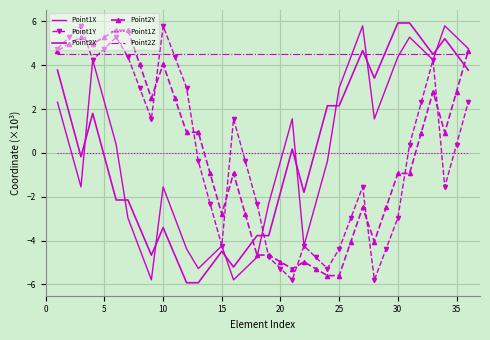

In Point1X, how many points are lower than both neighbors (excluding endpoints)?

7